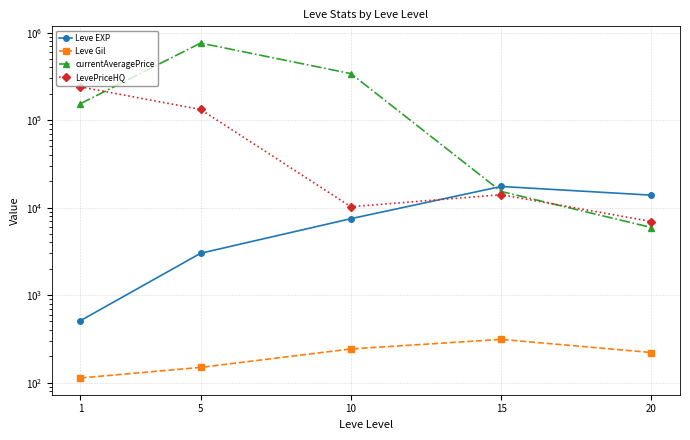

Is it true that currentAveragePrice equals 3293.2 at 15?

False